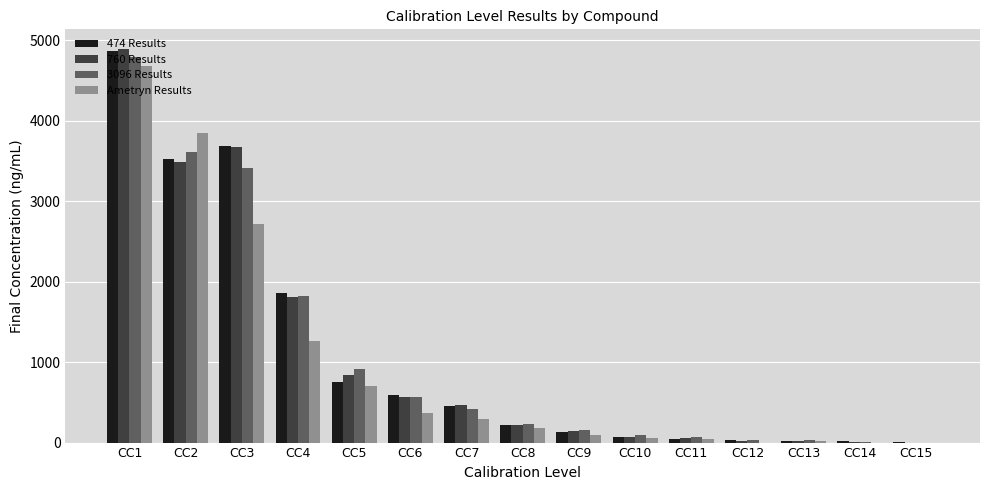

Which series changed the most between CC3 and CC6?

760 Results